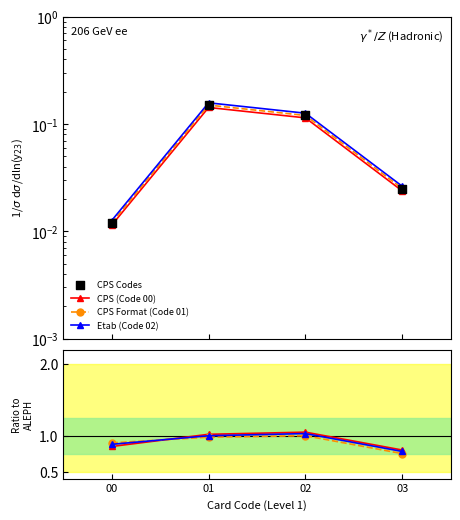

Is the value of CPS Format (Code 01) at 02 greater than the value of Etab (Code 02) at 01?

No